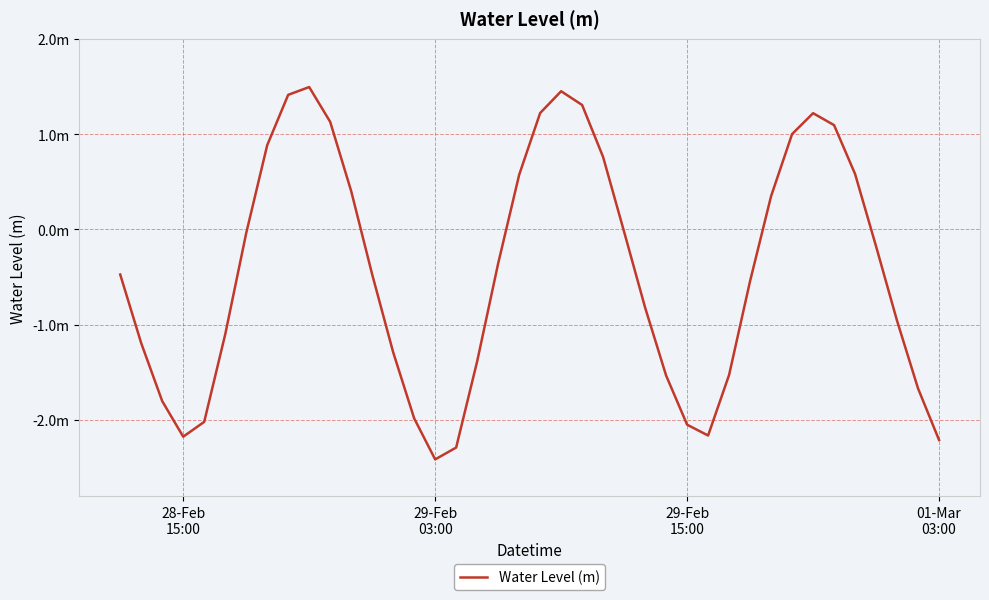

Does the chart have visible grid lines?

Yes